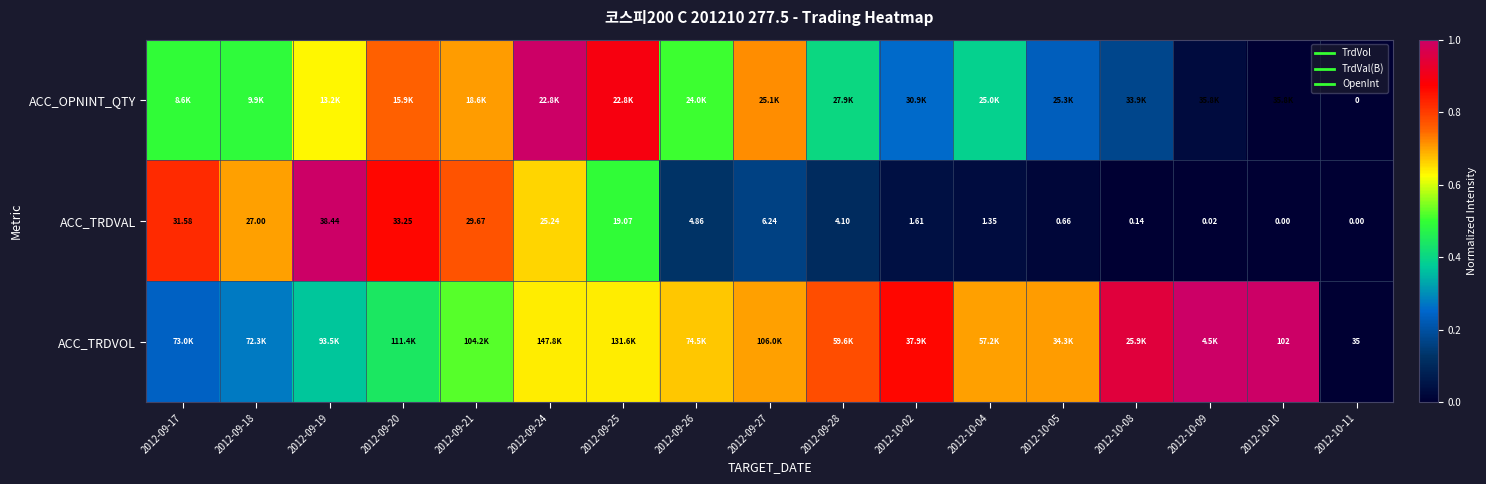

The value of ACC_TRDVOL at 2012-09-17 is 0.1. True or false?

False